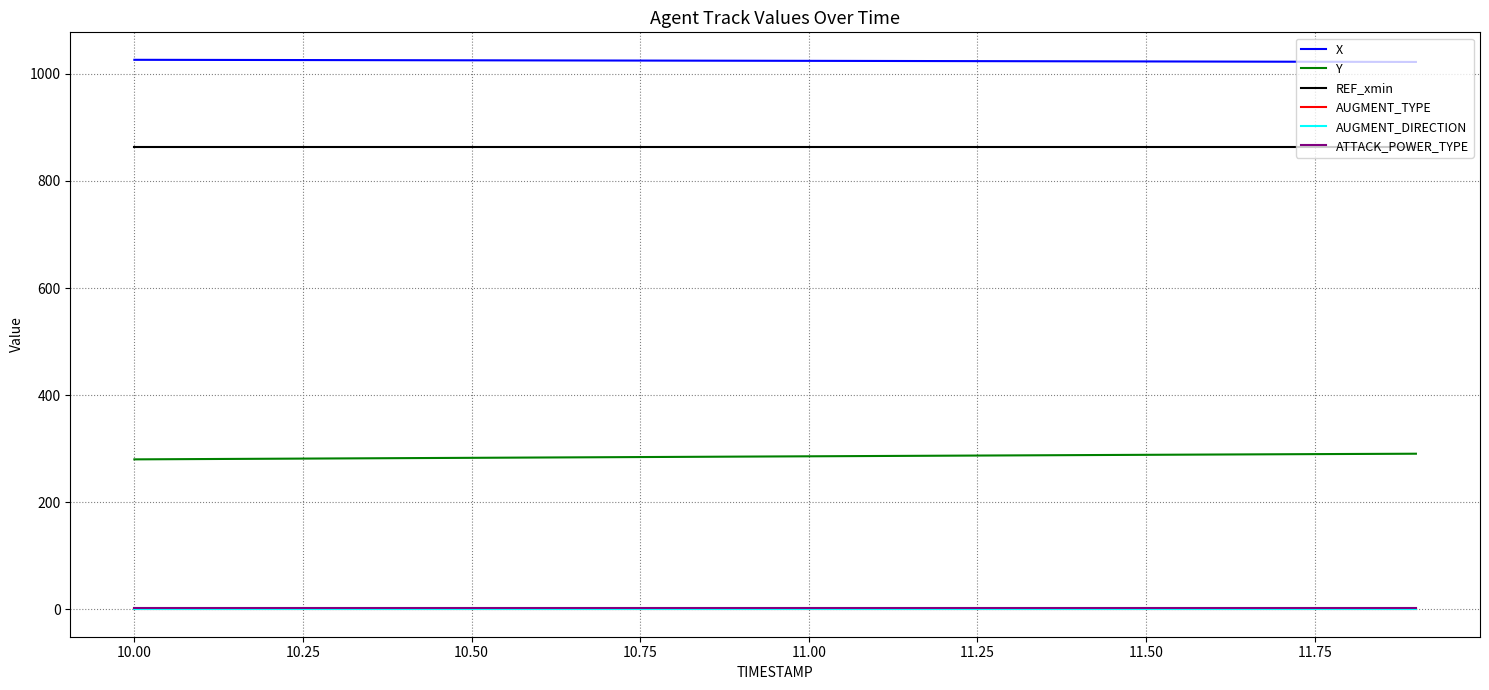

Which series has the largest total across all categories?

X